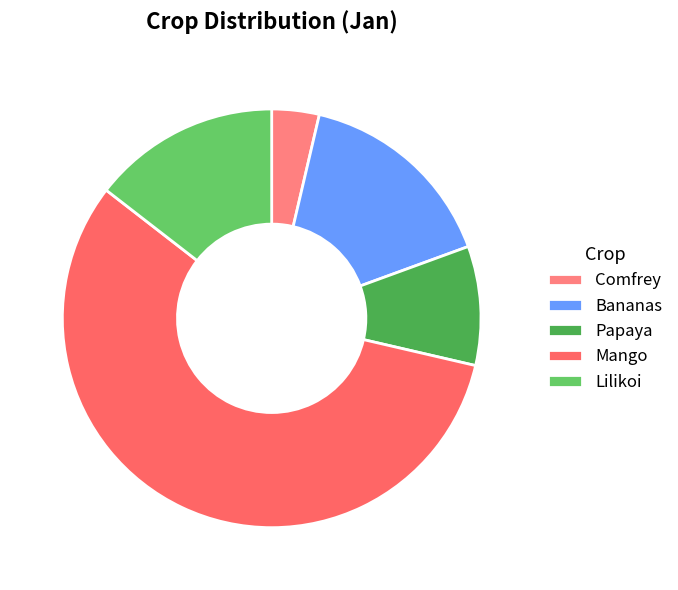

Rank the categories by value from lowest to highest.

Comfrey, Papaya, Lilikoi, Bananas, Mango